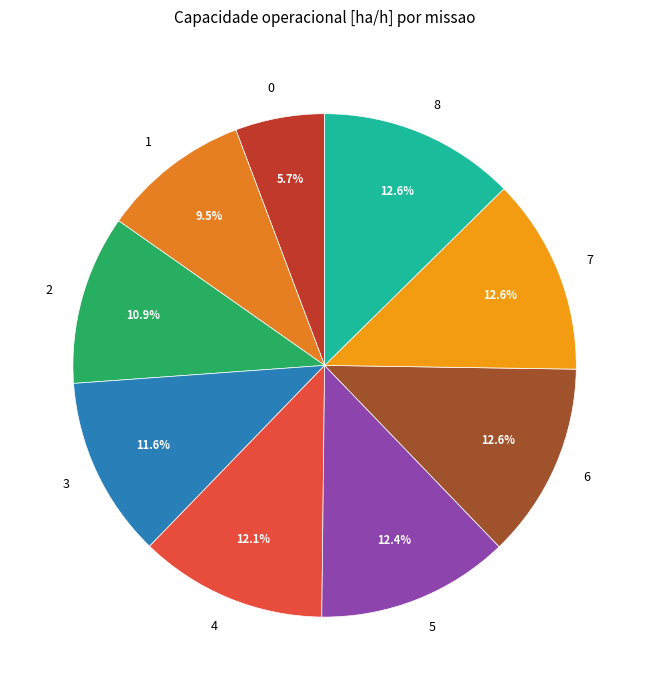

Is it true that 3 is 26% of the pie?

False